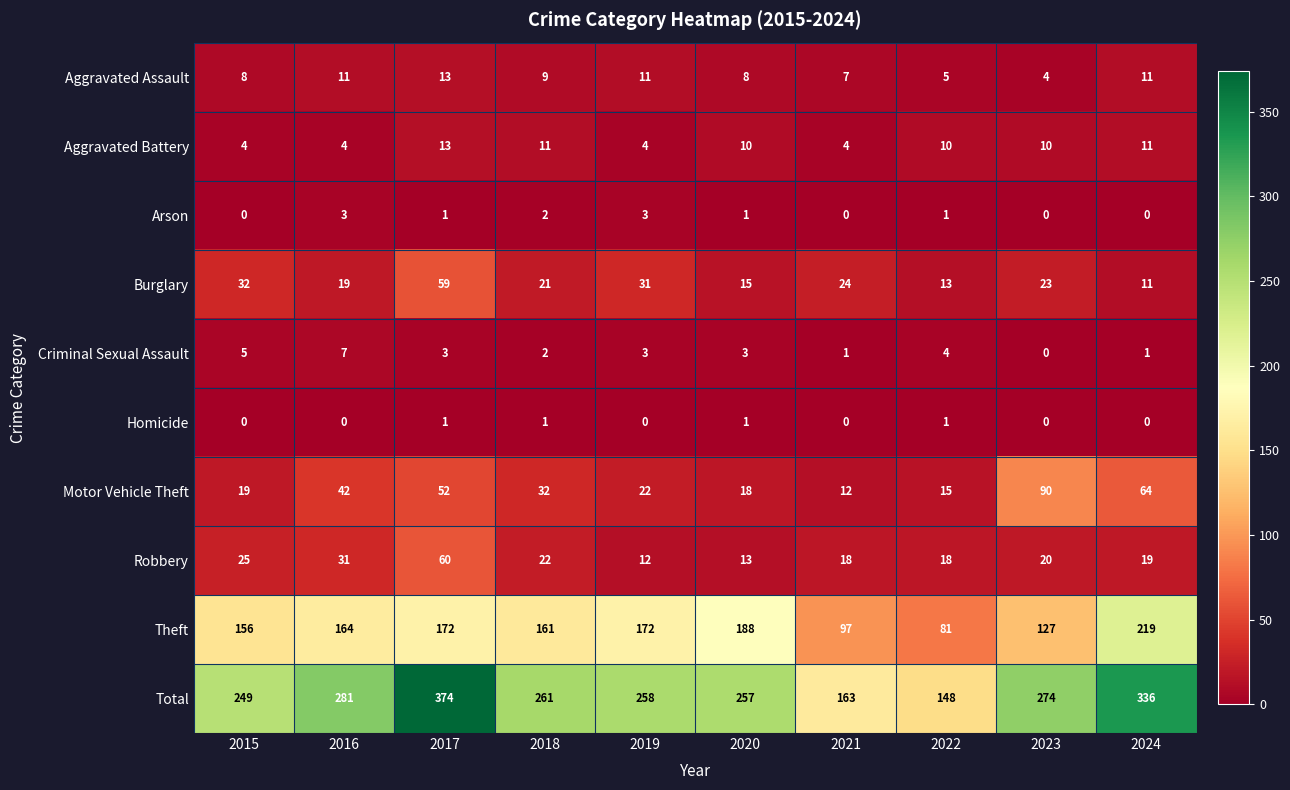

How many values in the Arson series are below 1?

4